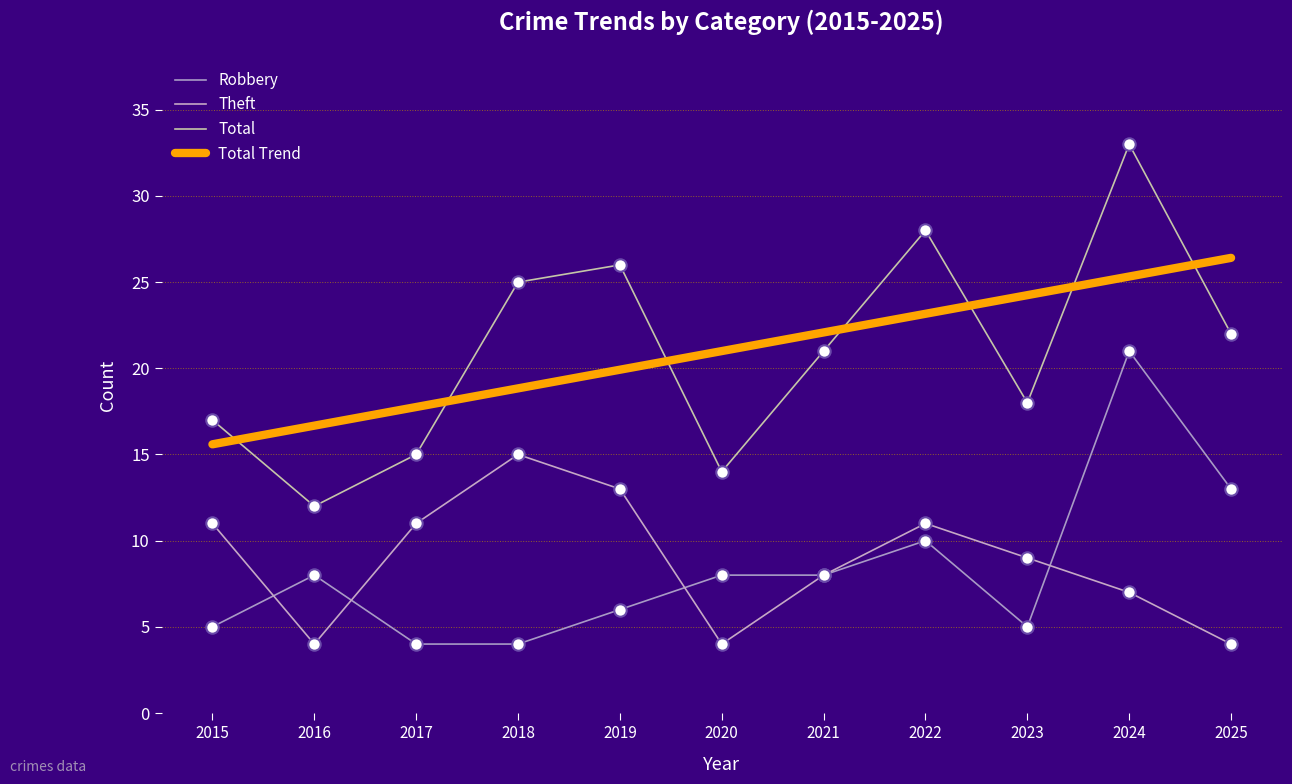

At how many categories does at least one series exceed 32?

1